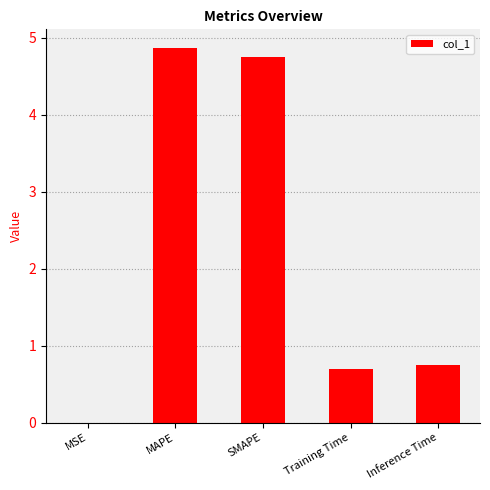

Which has a higher value, Training Time or MSE?

Training Time